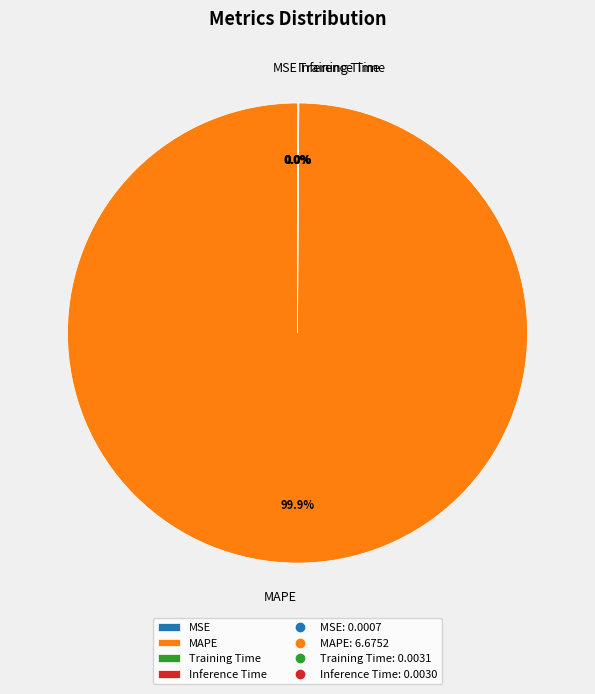

What is the majority slice?

MAPE